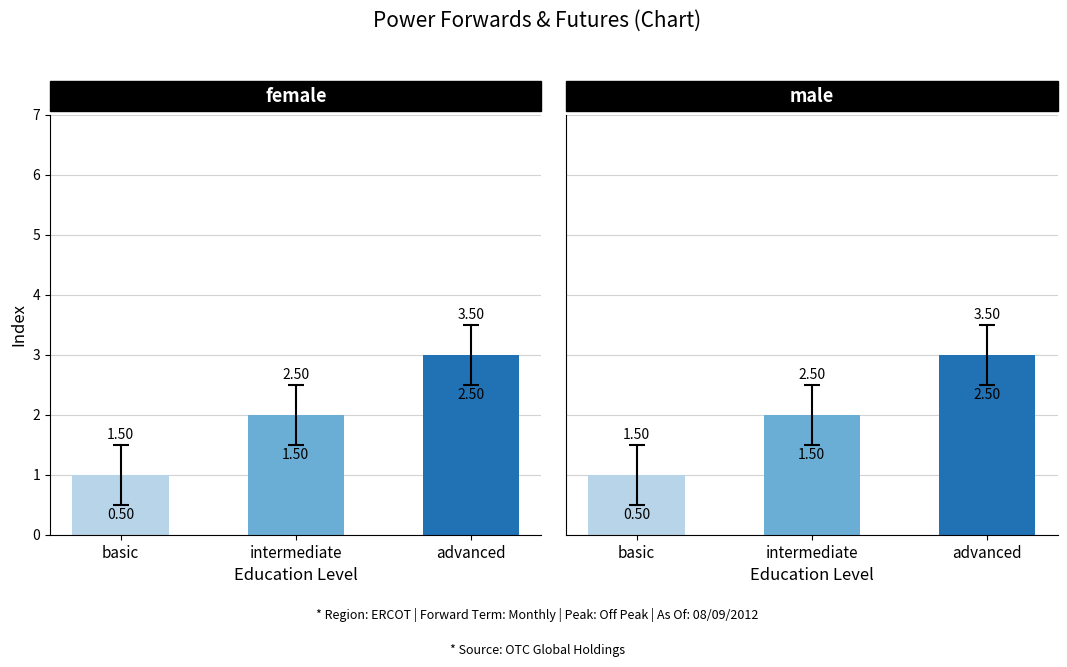

Which series has the widest spread of values?

female